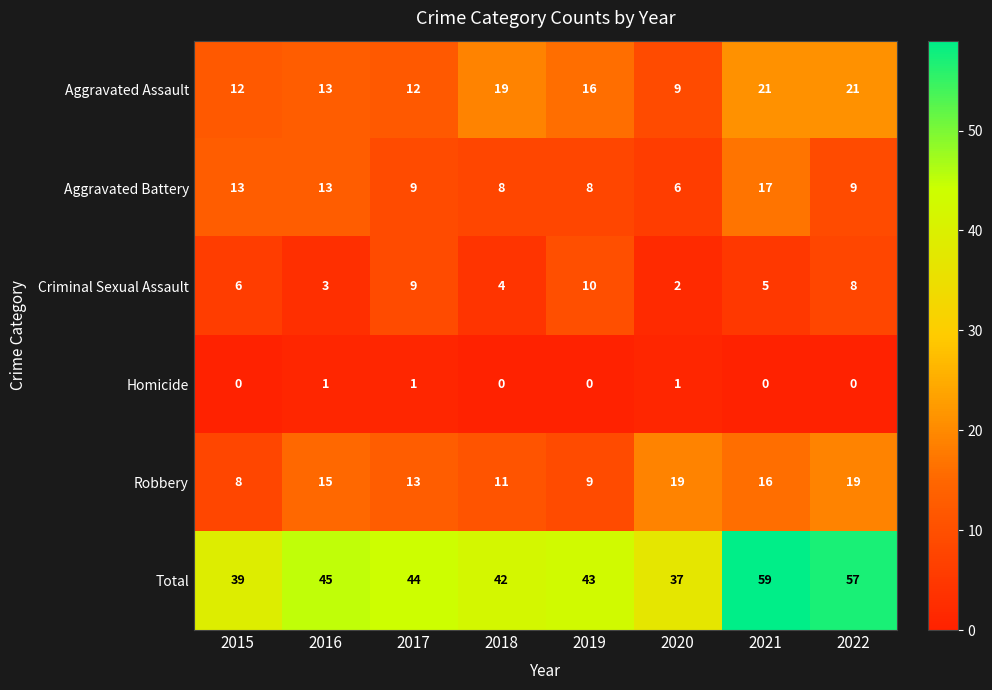

The Criminal Sexual Assault series shows 9 at 2017. True or false?

True